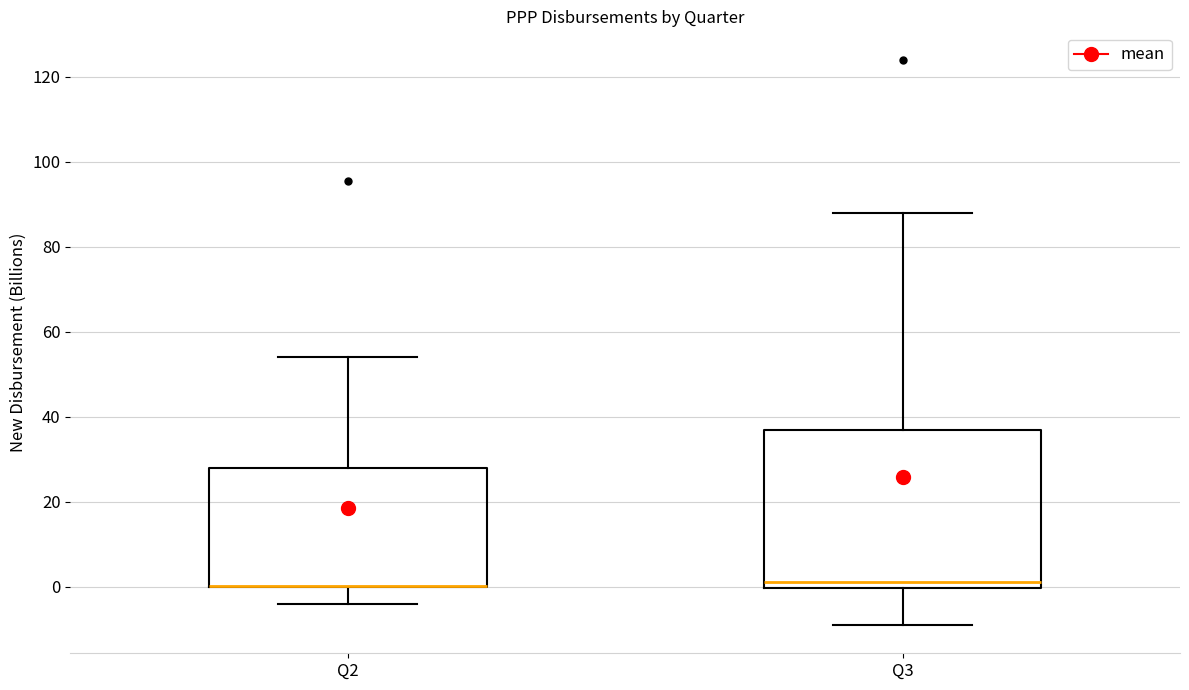

Which box is the tallest, from its lower edge to its upper edge?

Q3